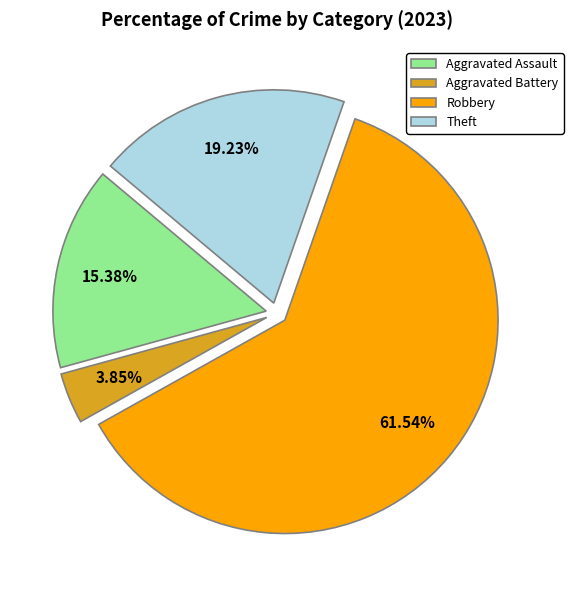

Is Aggravated Assault the majority of the pie?

No